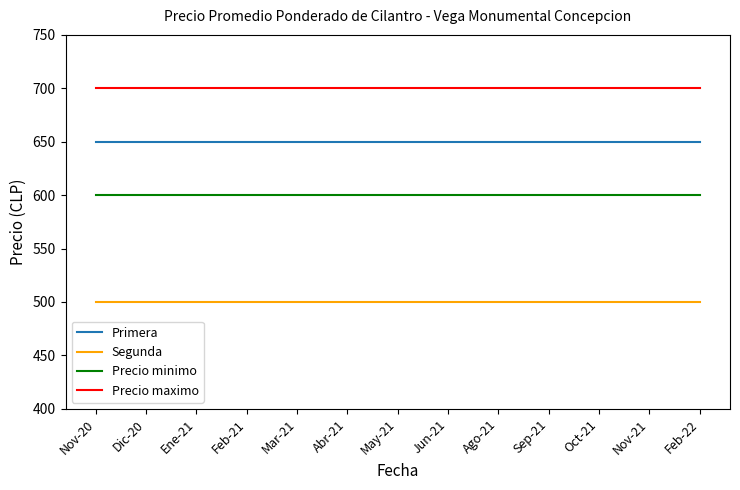

Which series has the largest total across all categories?

Precio maximo